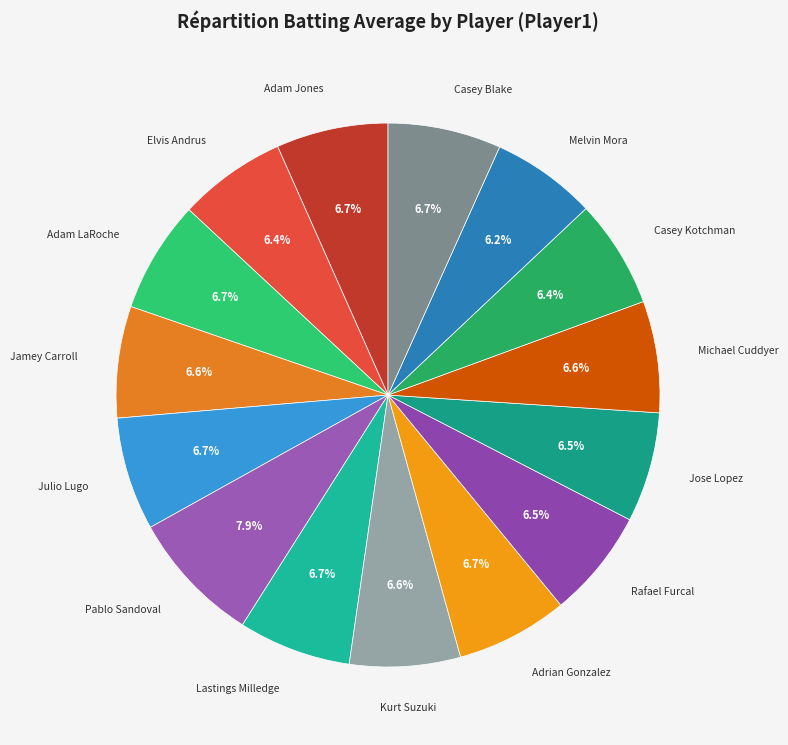

Is the sum of Elvis Andrus and Jamey Carroll greater than half?

No